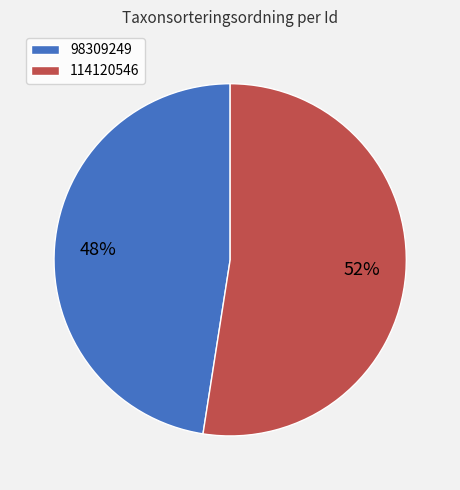

To the nearest percent, what is the combined percentage of 98309249 and 114120546?

100%